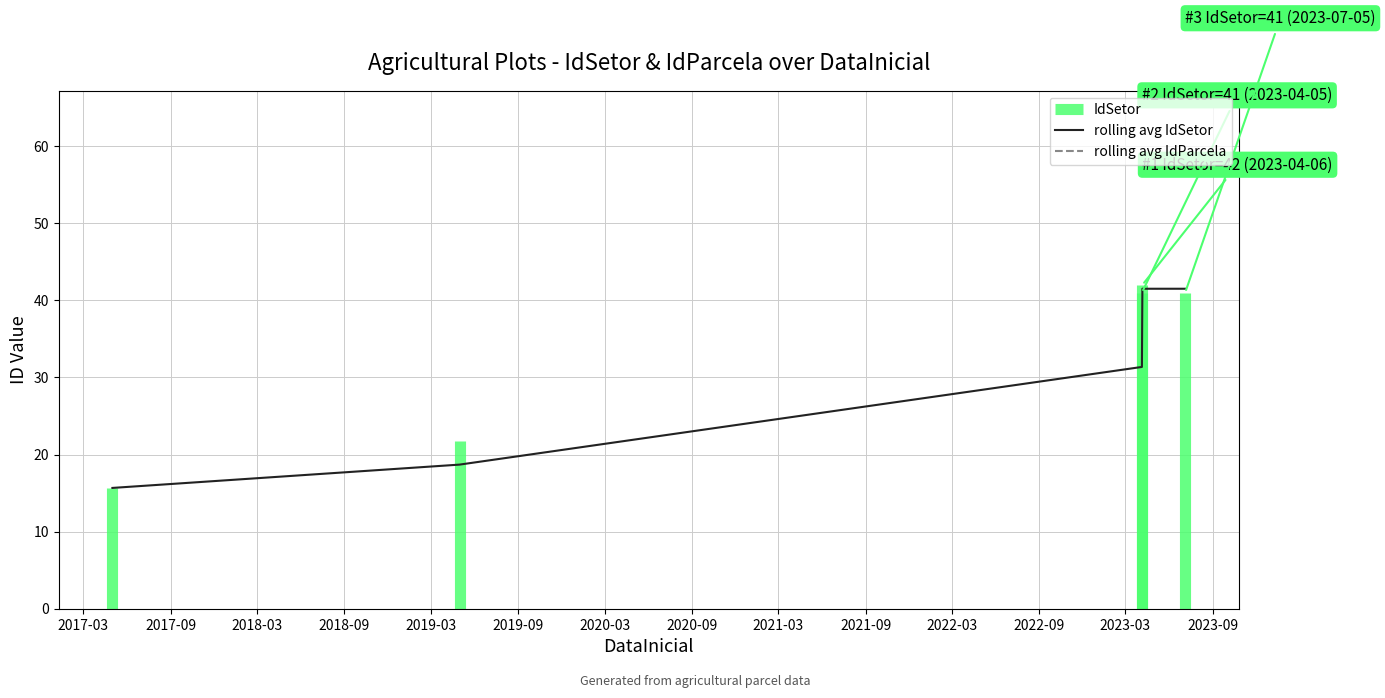

What is the highest value of the rolling avg IdParcela series?

108.0